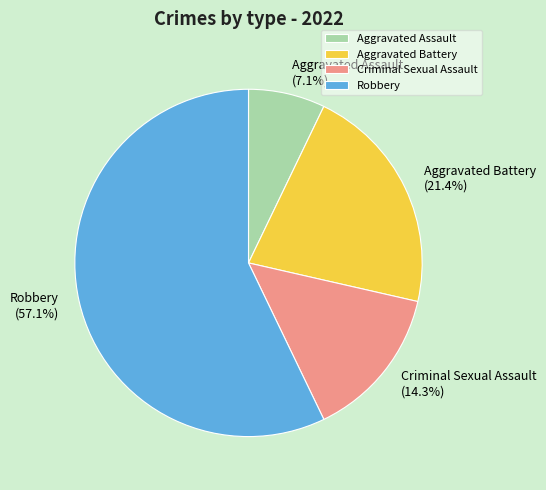

What is the smallest slice in the pie chart?

Aggravated Assault